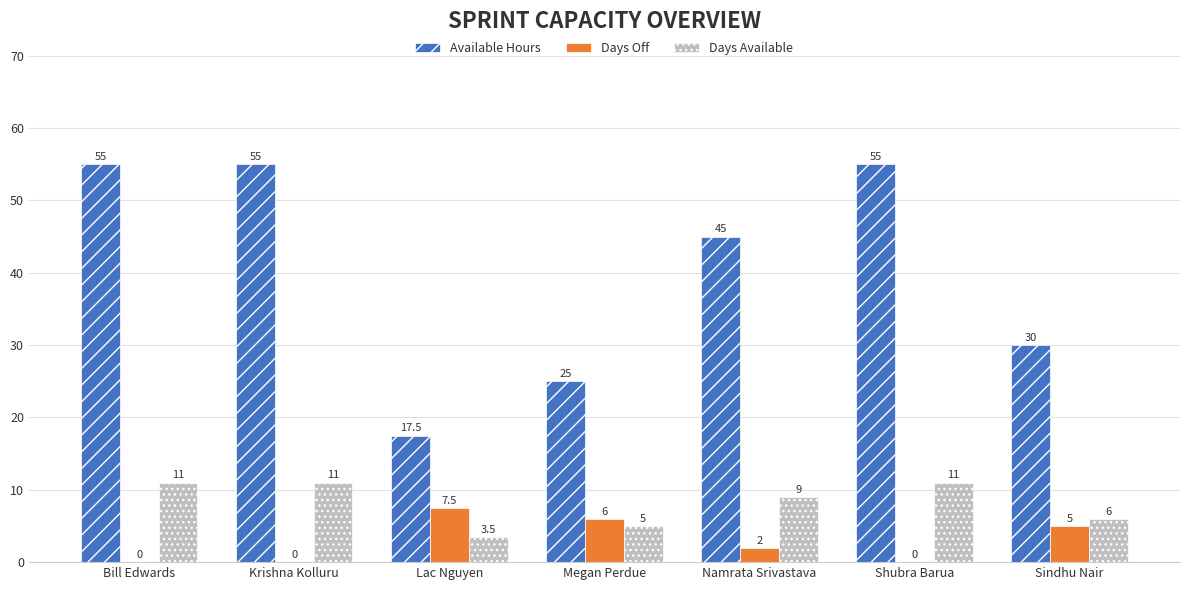

Which series has the largest total across all categories?

Available Hours